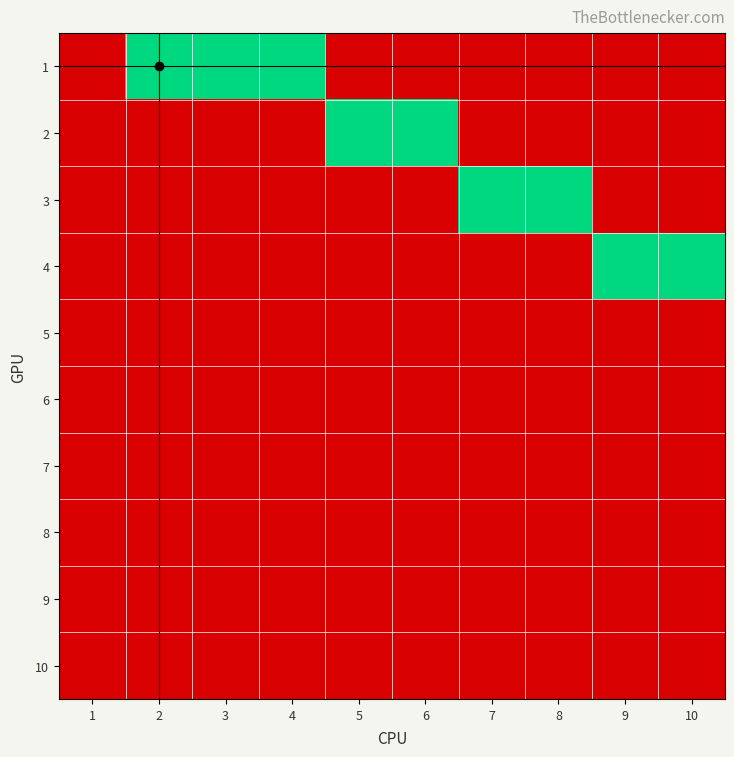

Reading left to right, list all the values displayed in this chart.

1: 1=0	2=1	3=1	4=1	5=0	6=0	7=0	8=0	9=0	10=0
2: 1=0	2=0	3=0	4=0	5=1	6=1	7=0	8=0	9=0	10=0
3: 1=0	2=0	3=0	4=0	5=0	6=0	7=1	8=1	9=0	10=0
4: 1=0	2=0	3=0	4=0	5=0	6=0	7=0	8=0	9=1	10=1
5: 1=0	2=0	3=0	4=0	5=0	6=0	7=0	8=0	9=0	10=0
6: 1=0	2=0	3=0	4=0	5=0	6=0	7=0	8=0	9=0	10=0
7: 1=0	2=0	3=0	4=0	5=0	6=0	7=0	8=0	9=0	10=0
8: 1=0	2=0	3=0	4=0	5=0	6=0	7=0	8=0	9=0	10=0
9: 1=0	2=0	3=0	4=0	5=0	6=0	7=0	8=0	9=0	10=0
10: 1=0	2=0	3=0	4=0	5=0	6=0	7=0	8=0	9=0	10=0